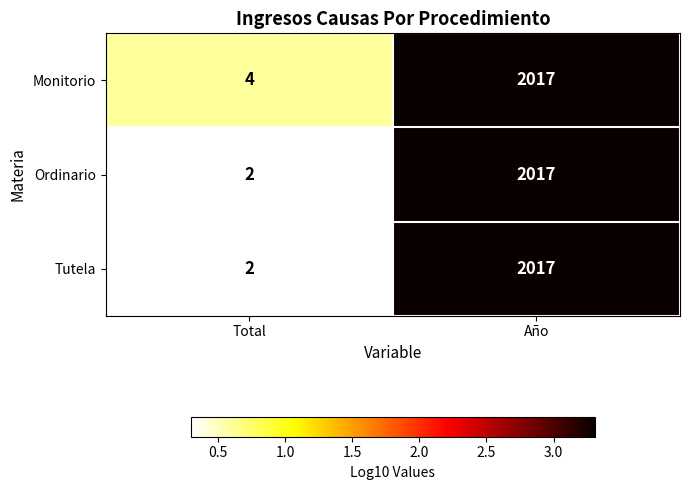

List the labels in order of Ordinario value, smallest first.

Total, Año